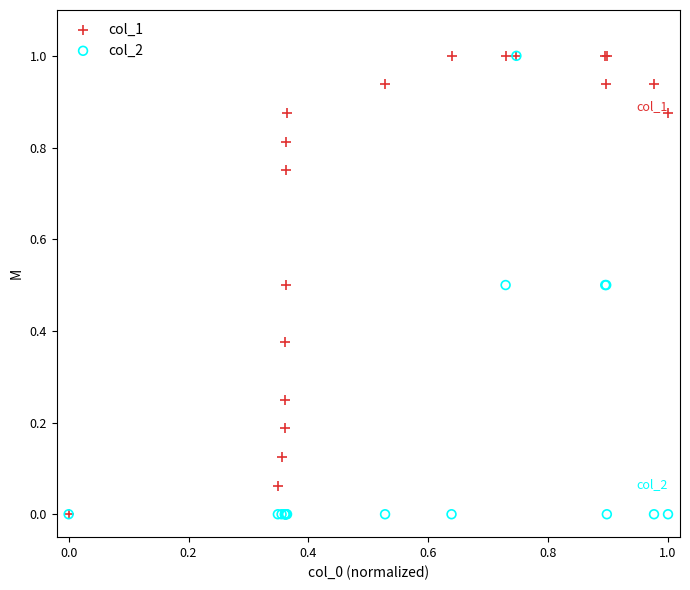

What are all the series names shown in the legend?

col_1, col_2